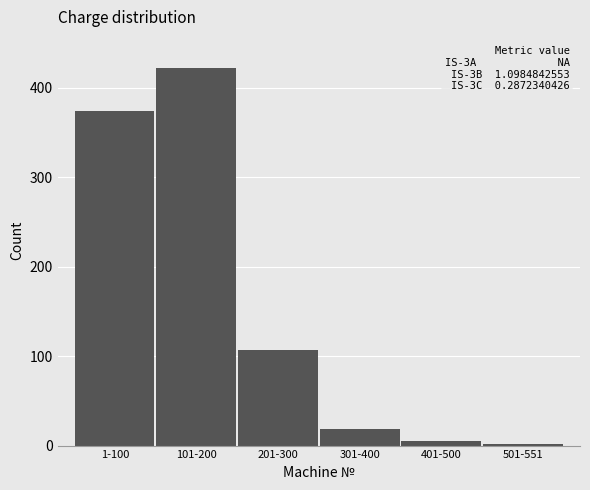

Reading left to right, what are all the values shown in this chart?

1-100=374	101-200=422	201-300=107	301-400=18	401-500=5	501-551=2